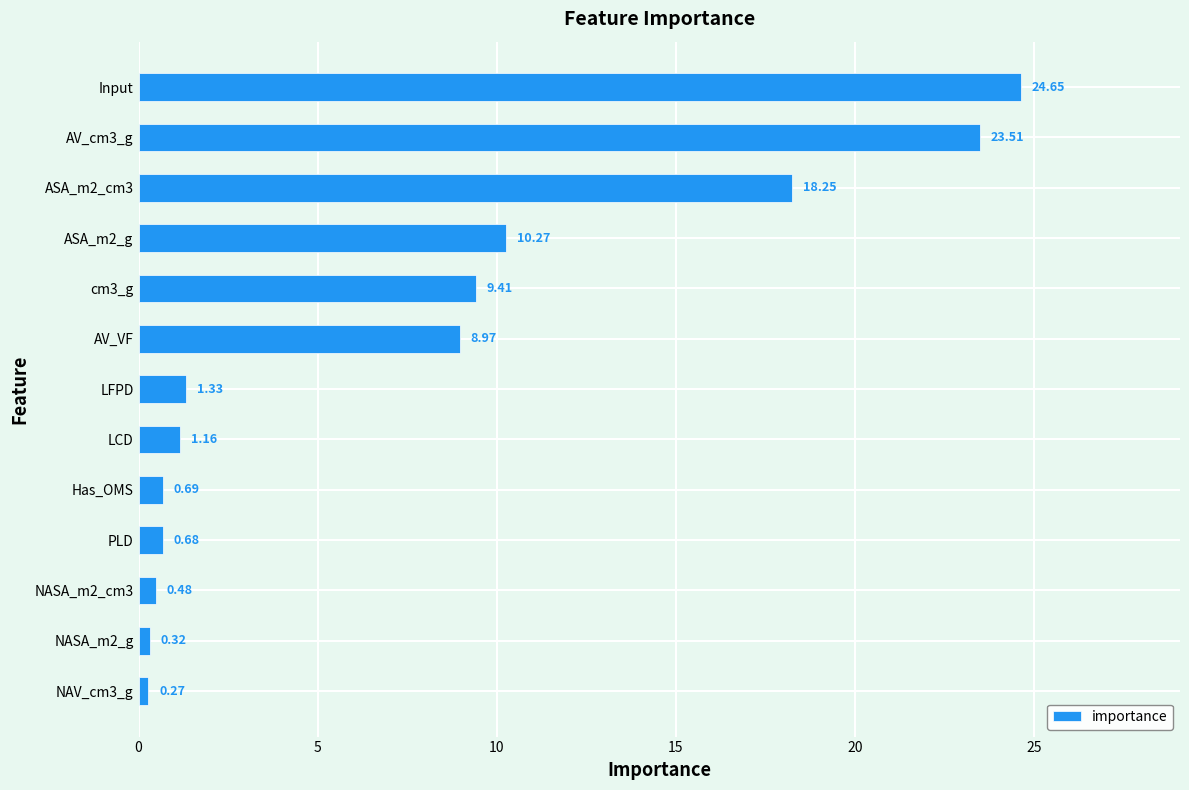

Which label corresponds to the largest value in the chart?

Input